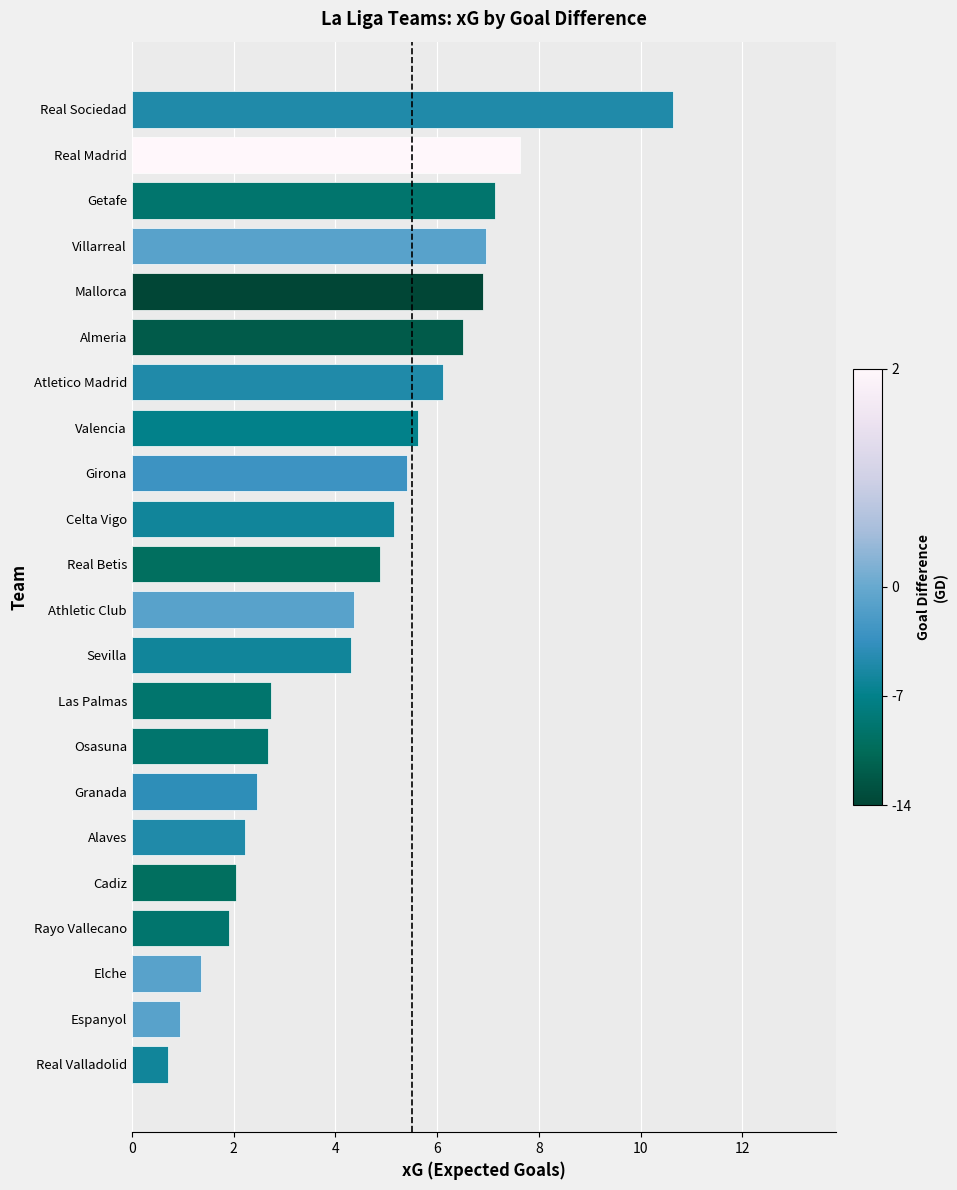

What is the approximate value at Real Valladolid?

0.7